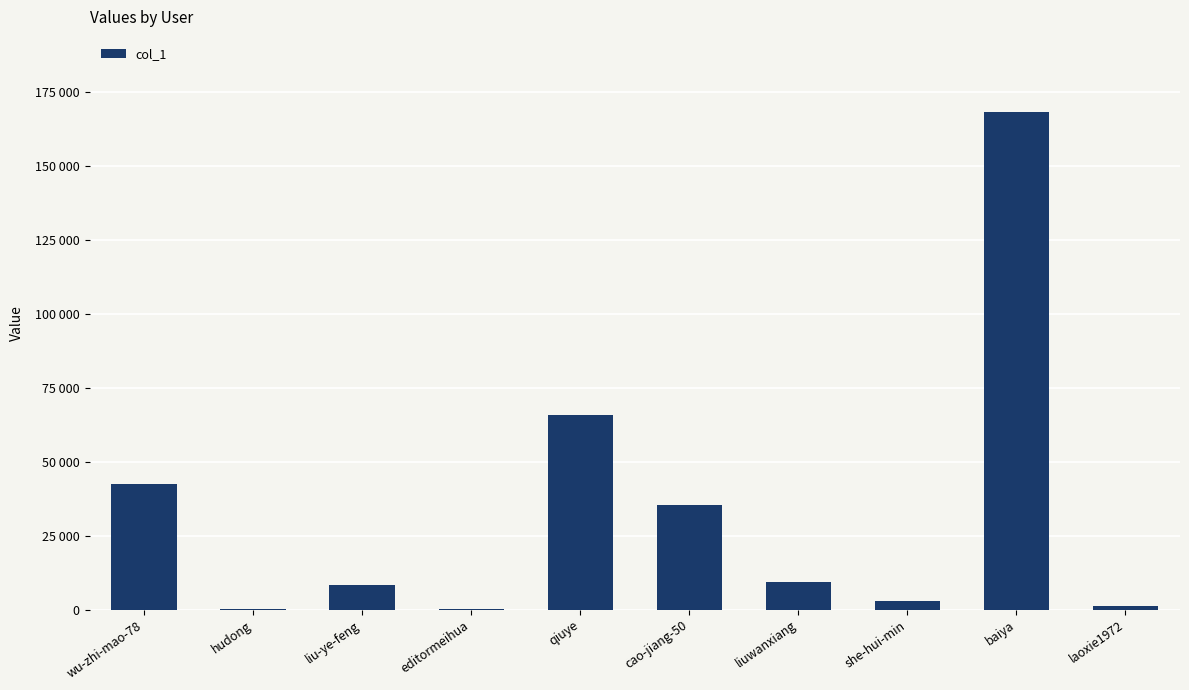

What is the sum of all values?

333669